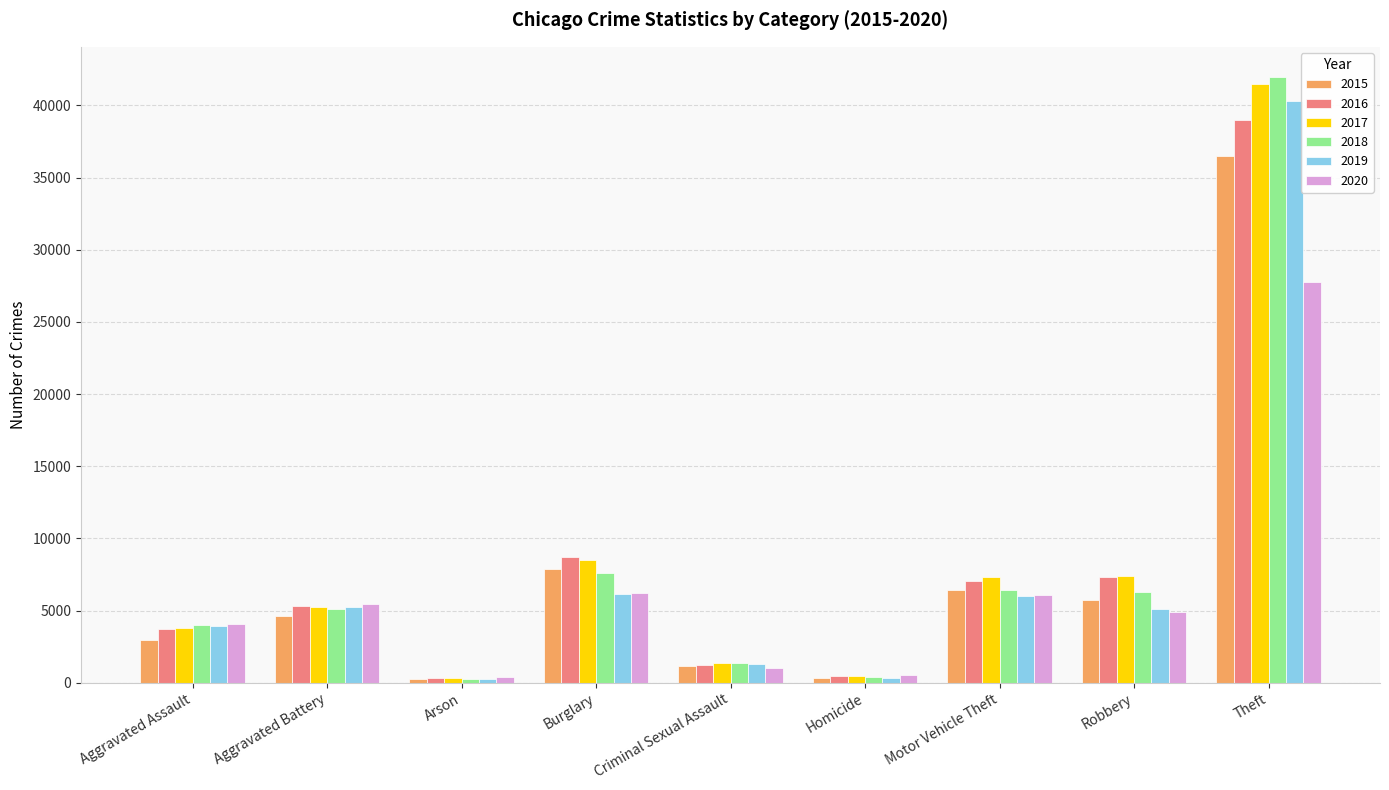

True or false: 2020 has a value of 502 at Homicide.

True